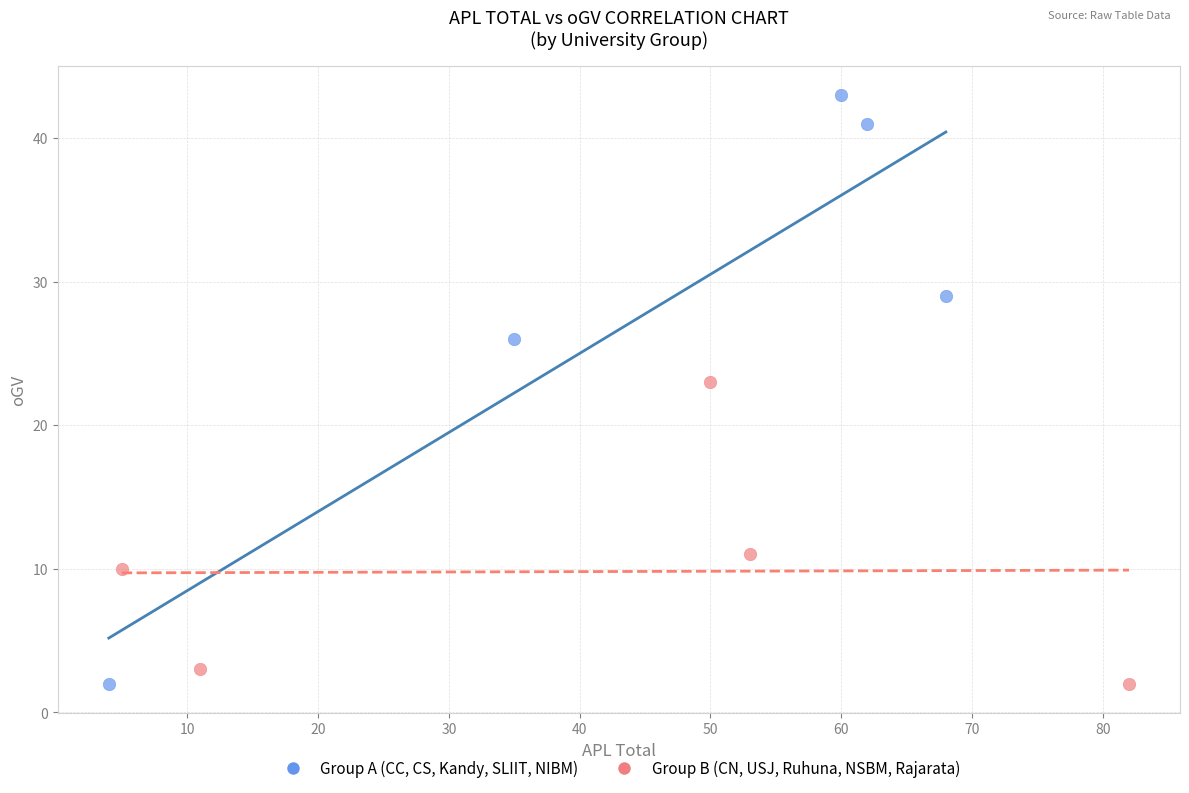

Which series reaches the maximum Y coordinate?

Group A (CC, CS, Kandy, SLIIT, NIBM)